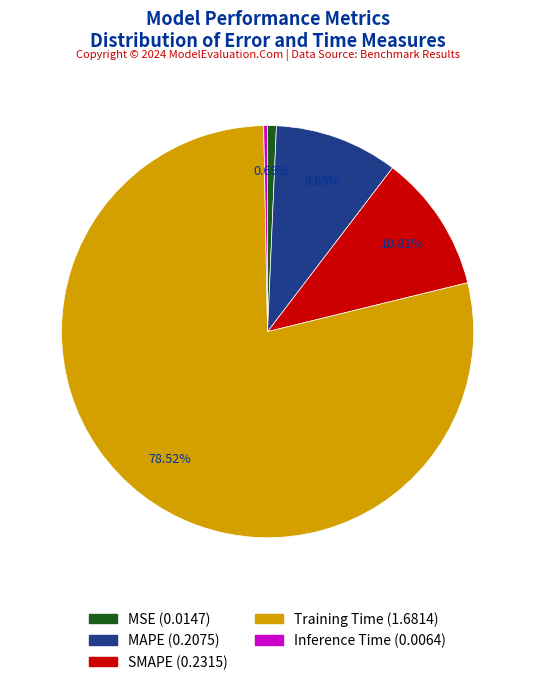

To the nearest percent, what is the average slice percentage?

20%